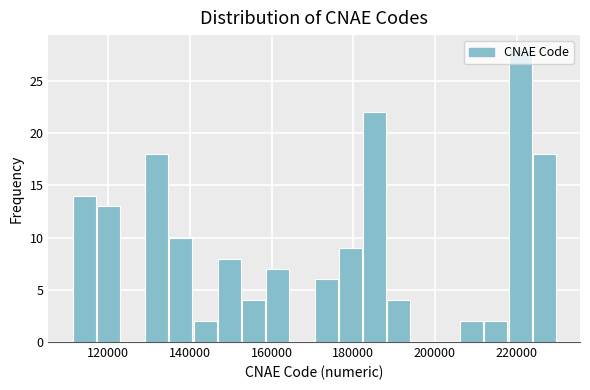

Read against the x-axis, roughly where is the centre of the tallest bar?

220000